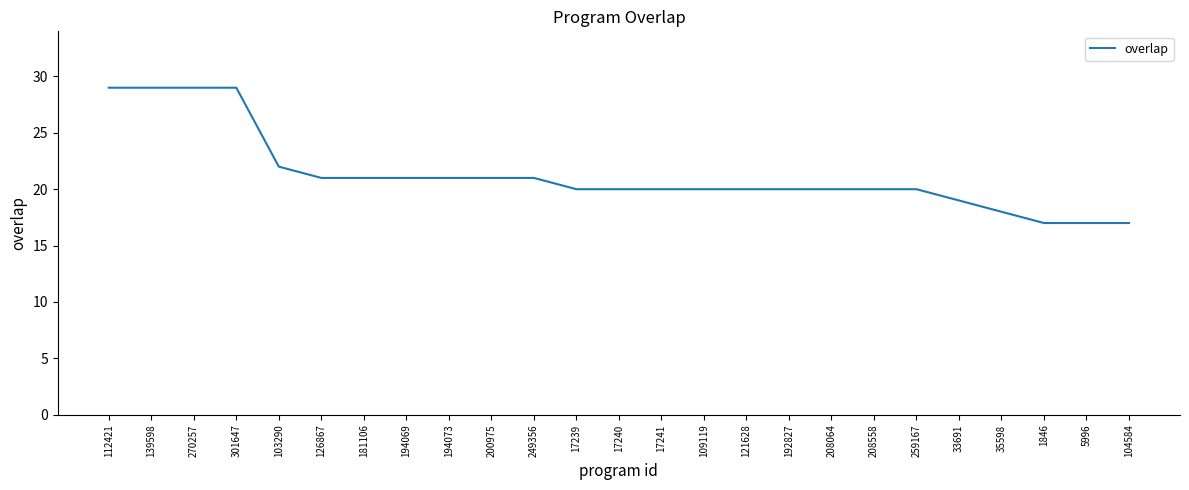

What is the difference between the maximum and minimum values?

12